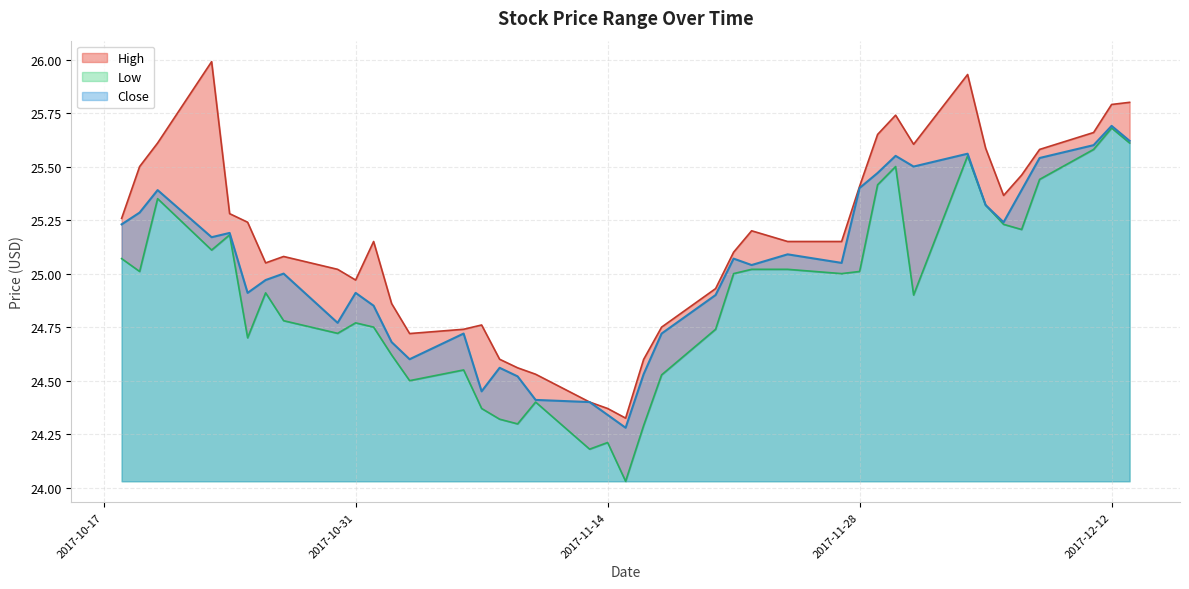

What is the maximum value for Close?

25.7